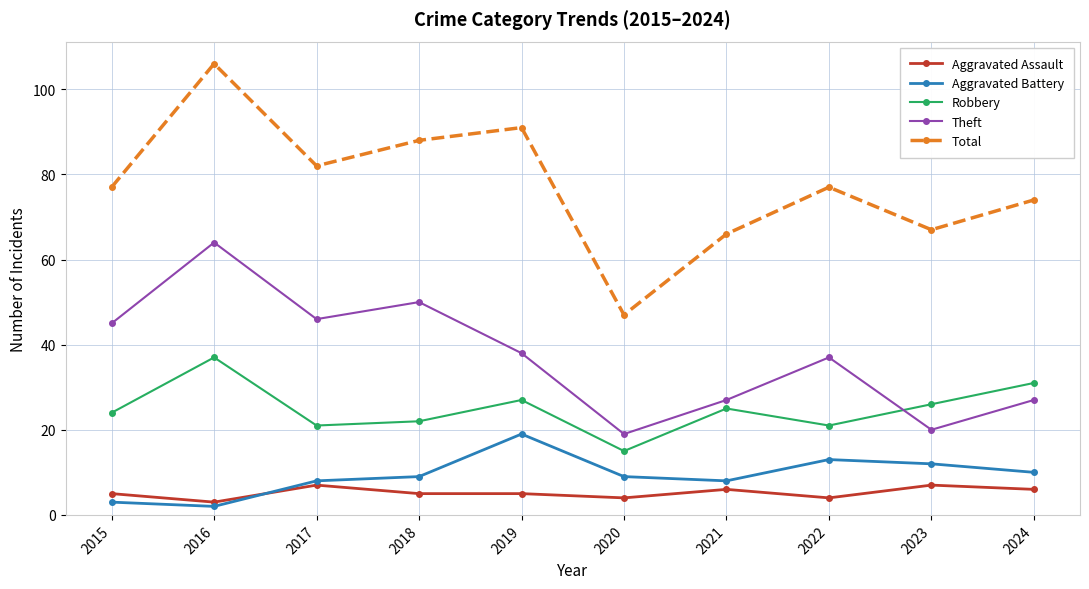

At which label does Theft reach its minimum?

2020